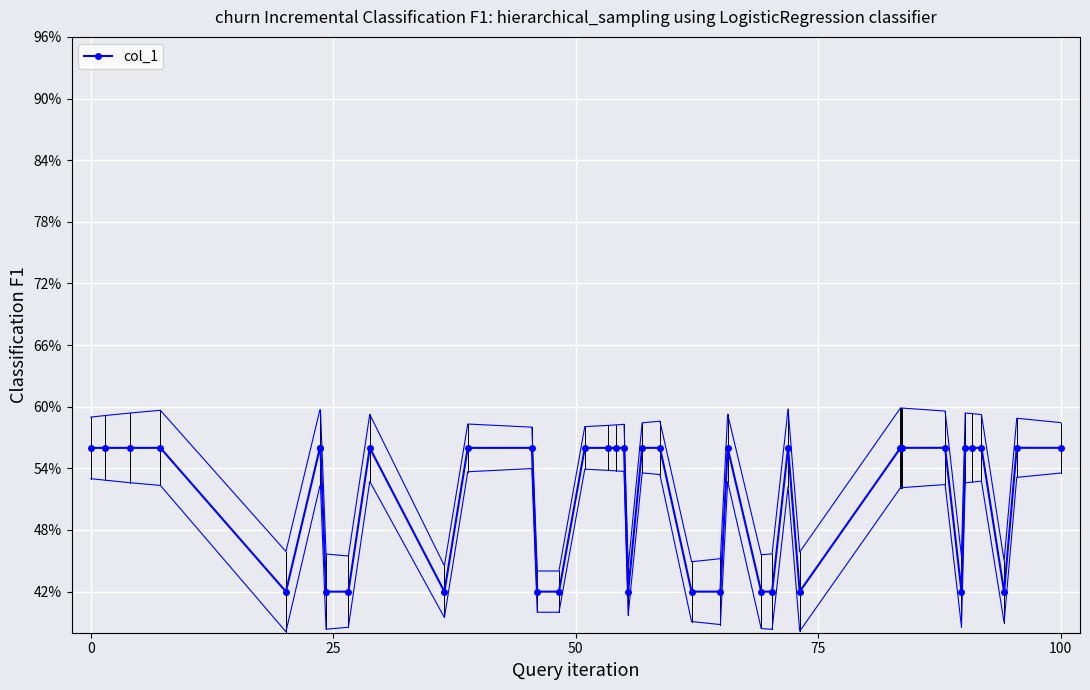

How many values are between 0 and 1?

40